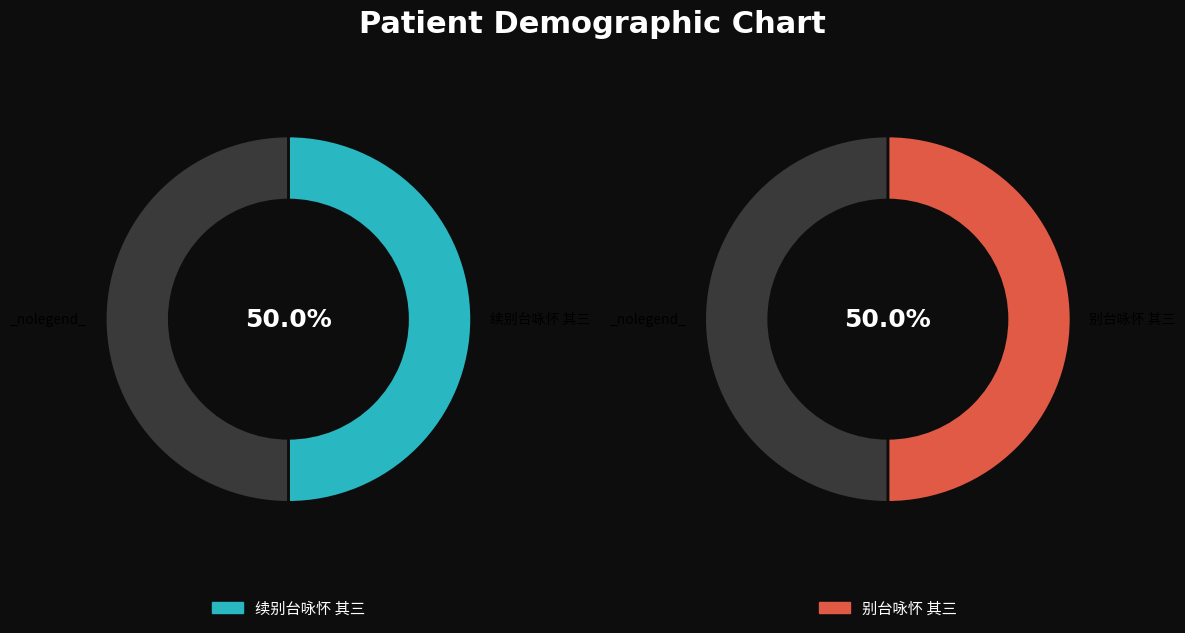

How many segments does this pie chart have?

2